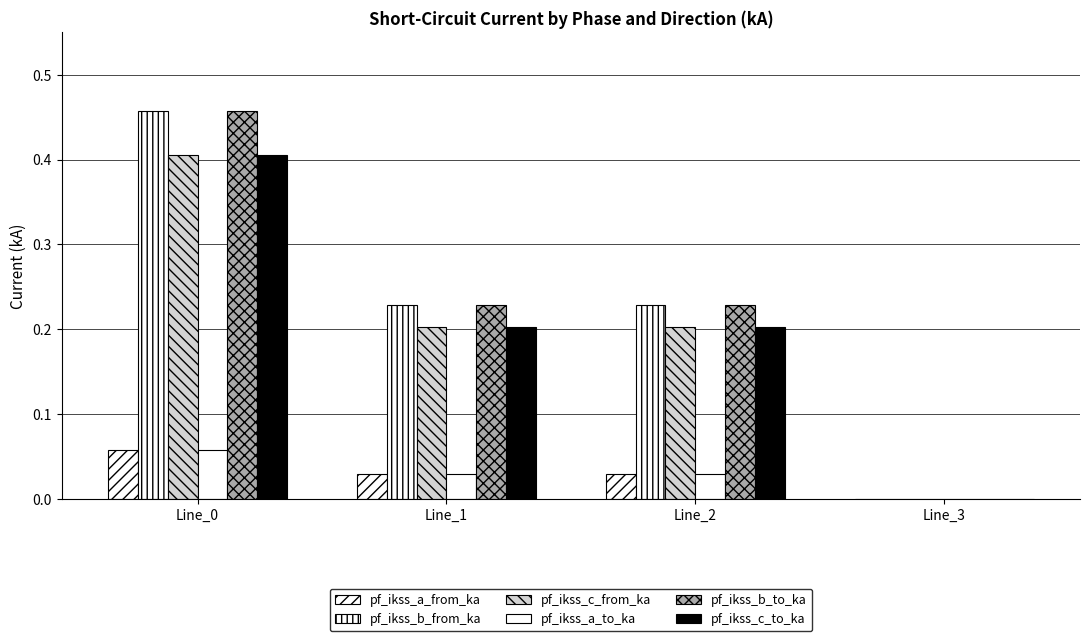

Is the value of pf_ikss_b_from_ka at Line_1 greater than the value of pf_ikss_c_from_ka at Line_3?

Yes